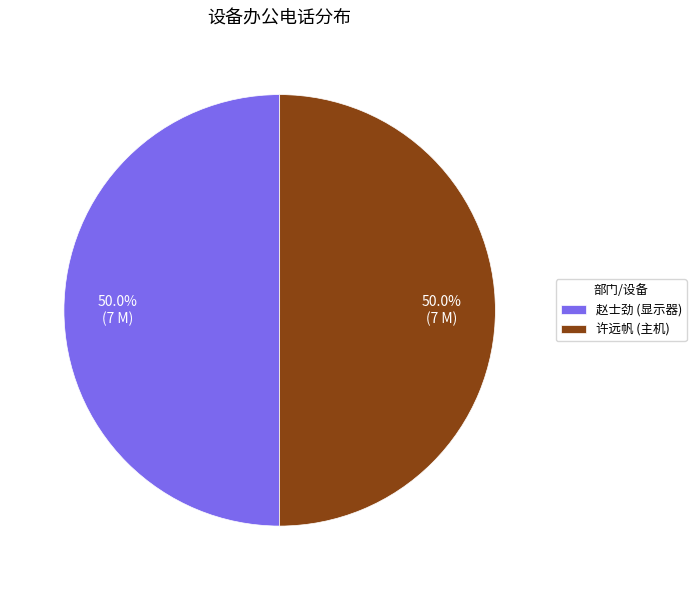

What percentage is the 许远帆 (主机) slice, to the nearest percent?

50%